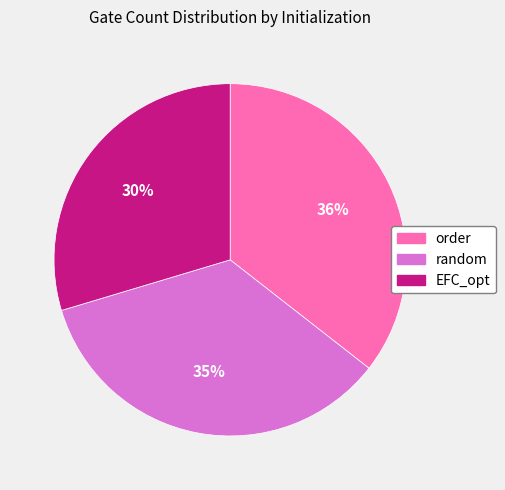

To the nearest percent, what is the average slice percentage?

33%